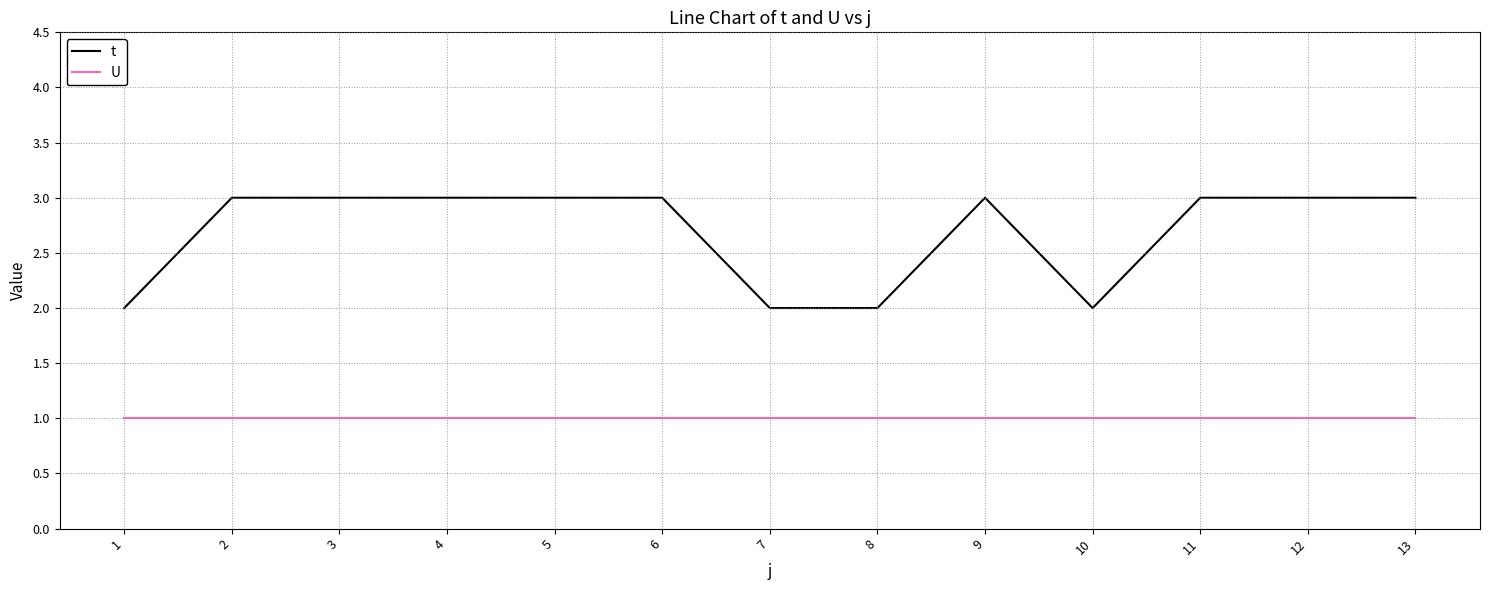

Is this an area chart (filled region under the line)?

No